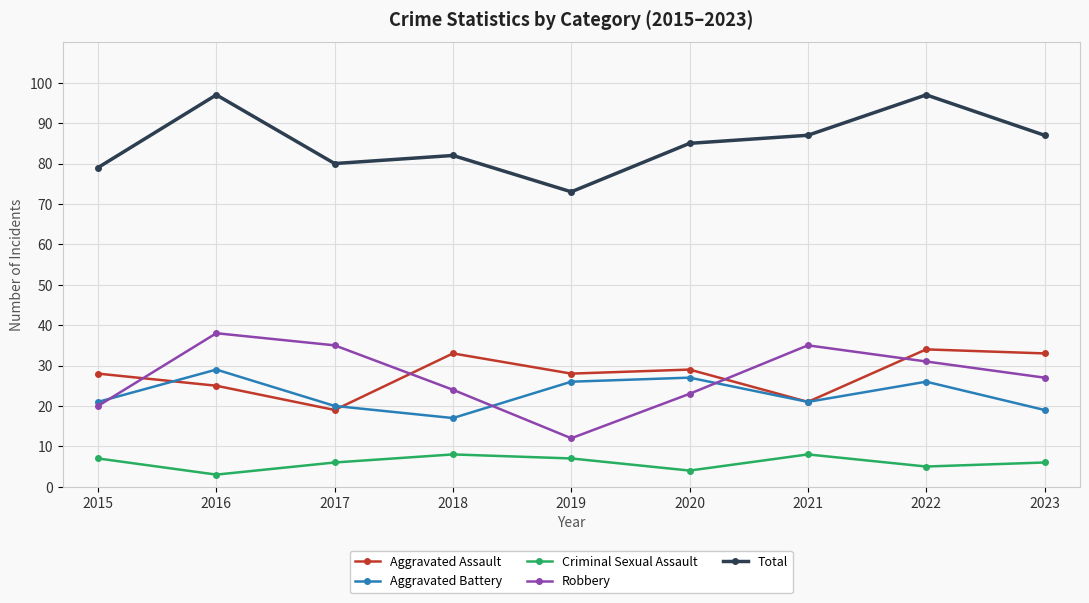

Between 2020 and 2021, which series saw the biggest shift?

Robbery